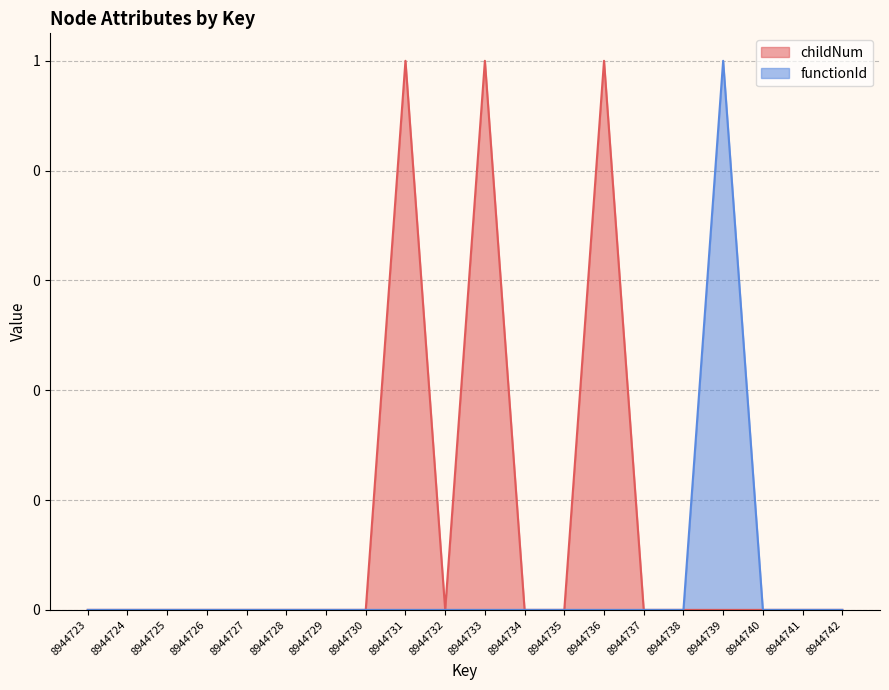

How many lines are shown in the chart?

2